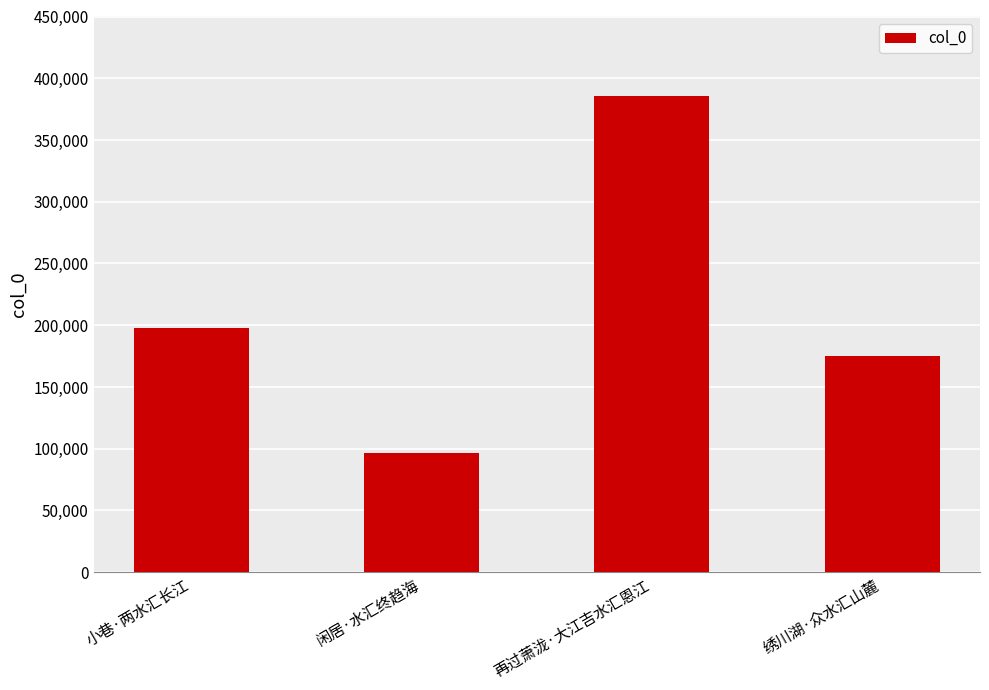

What is the difference between the values at 闲居·水汇终趋海 and 绣川湖·众水汇山麓?

79040